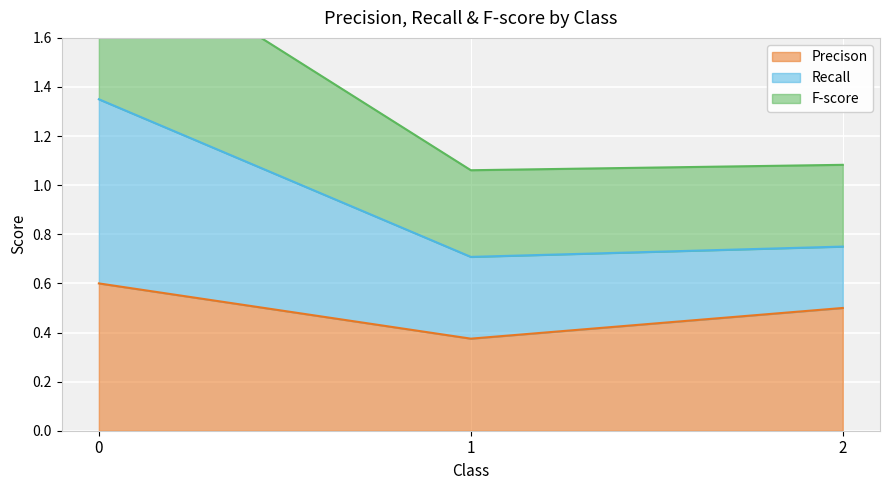

Is it true that Precison equals 0.6 at 0?

True